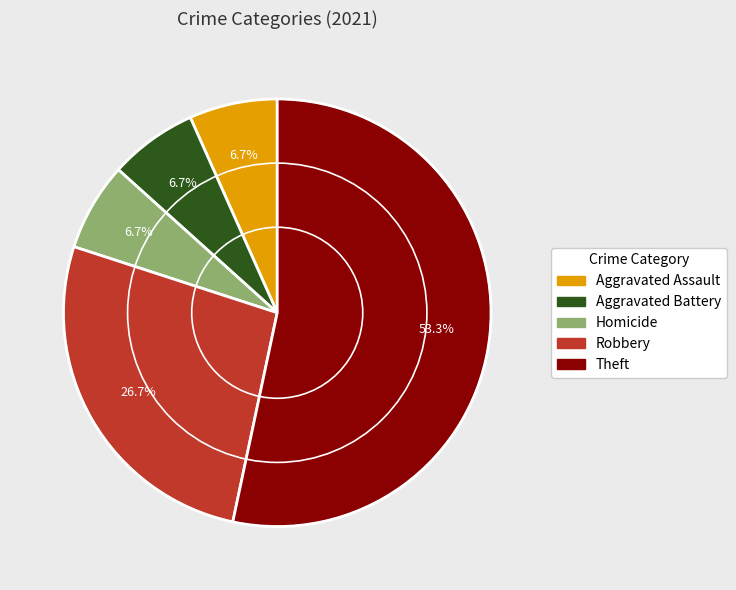

Is the sum of Theft and Aggravated Battery greater than half?

Yes